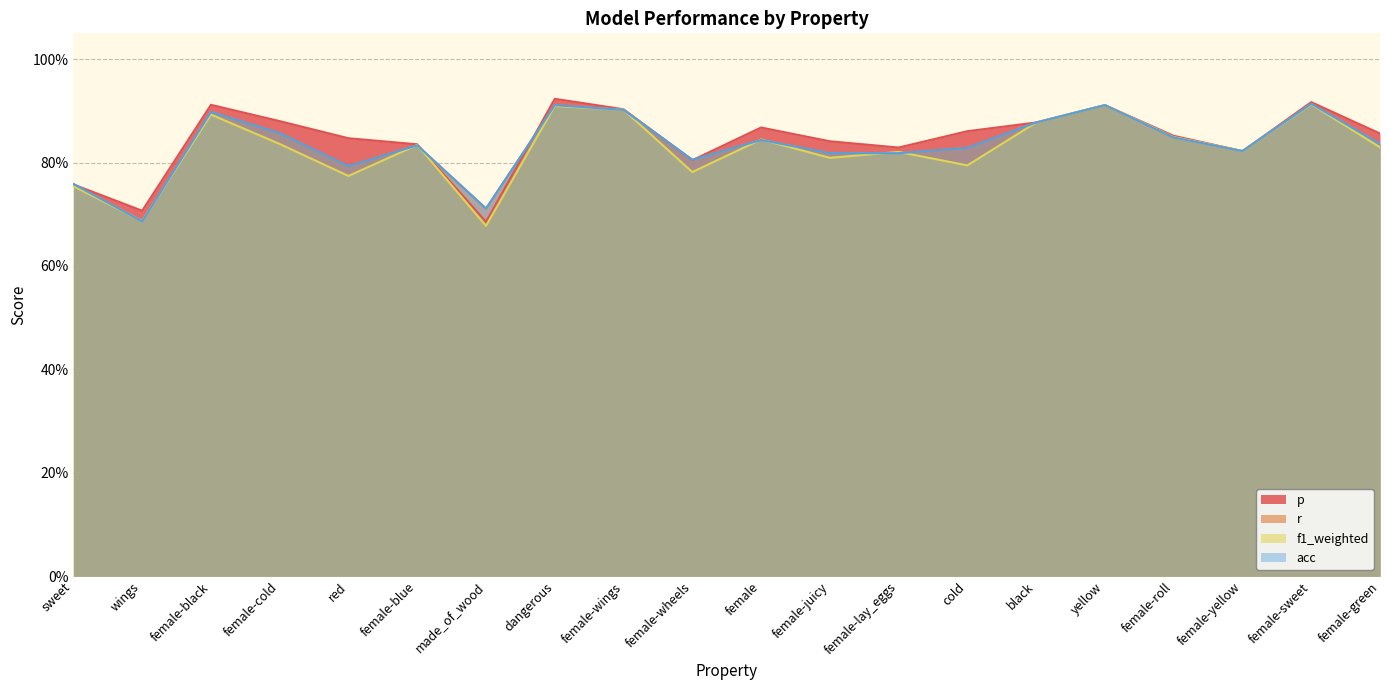

What is the average value of the p series?

0.8